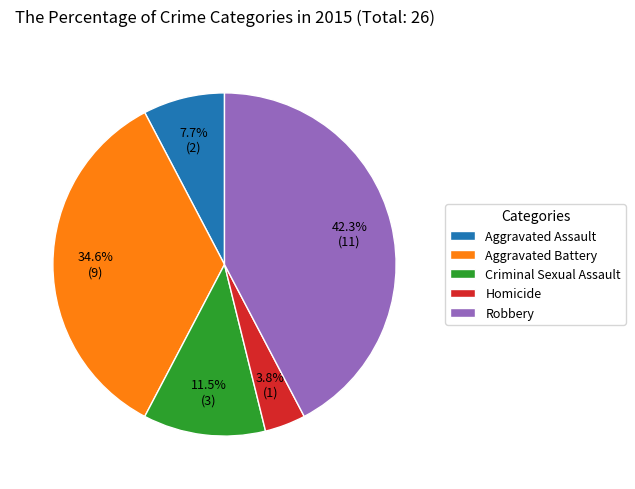

To the nearest percent, what is the difference between the Aggravated Battery and Aggravated Assault slice percentages?

27%